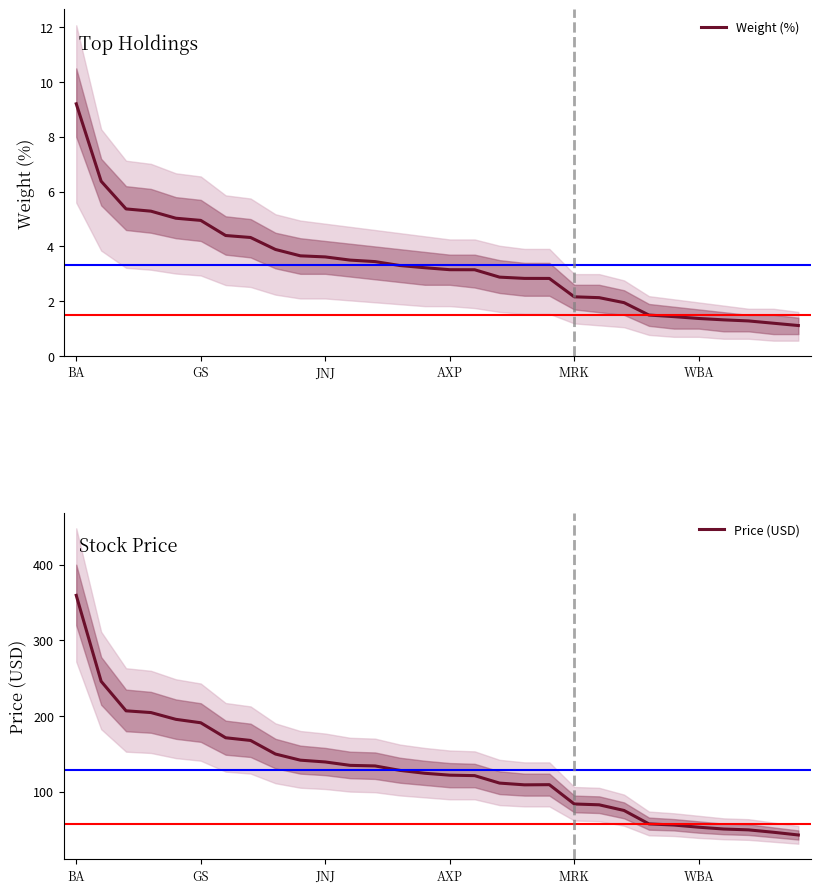

True or false: Price (USD) and Weight (%) cross at least once.

False